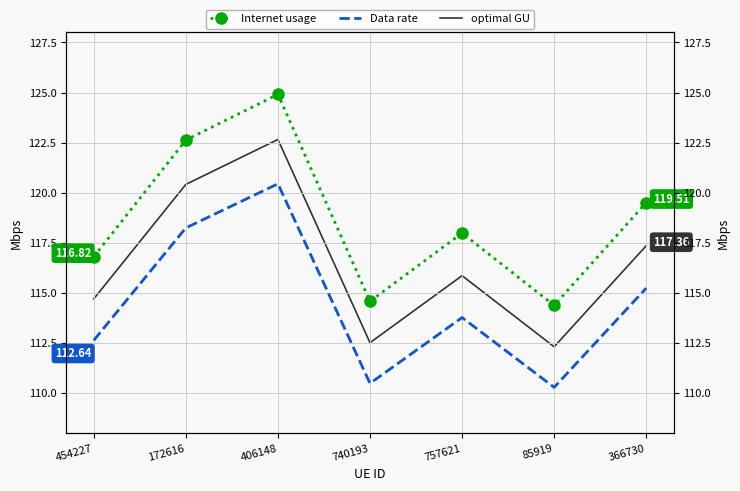

List the labels in order of Data rate value, largest first.

406148, 172616, 366730, 757621, 454227, 740193, 85919